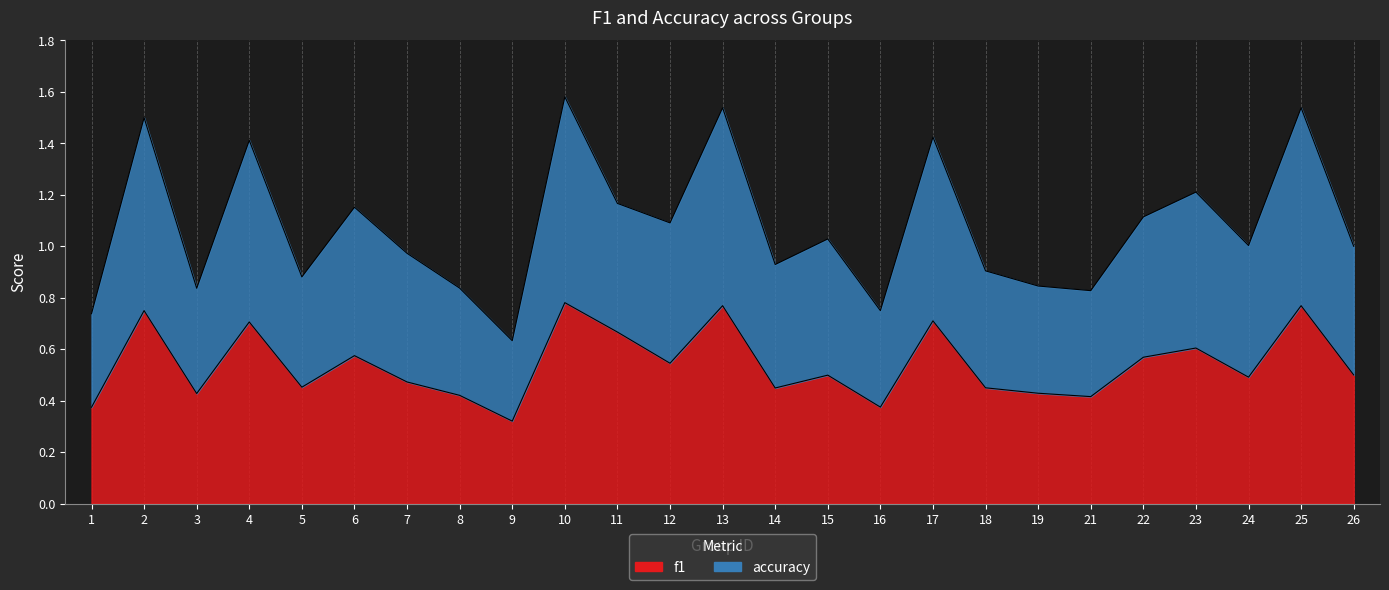

How many interior local peaks does the accuracy series have?

9